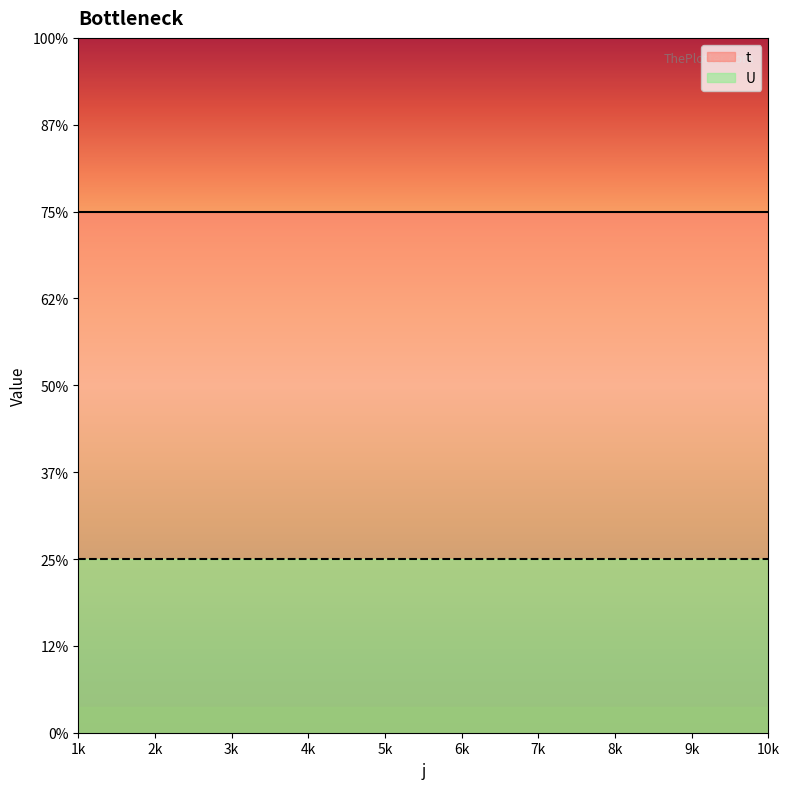

At how many categories does at least one series exceed 1?

10